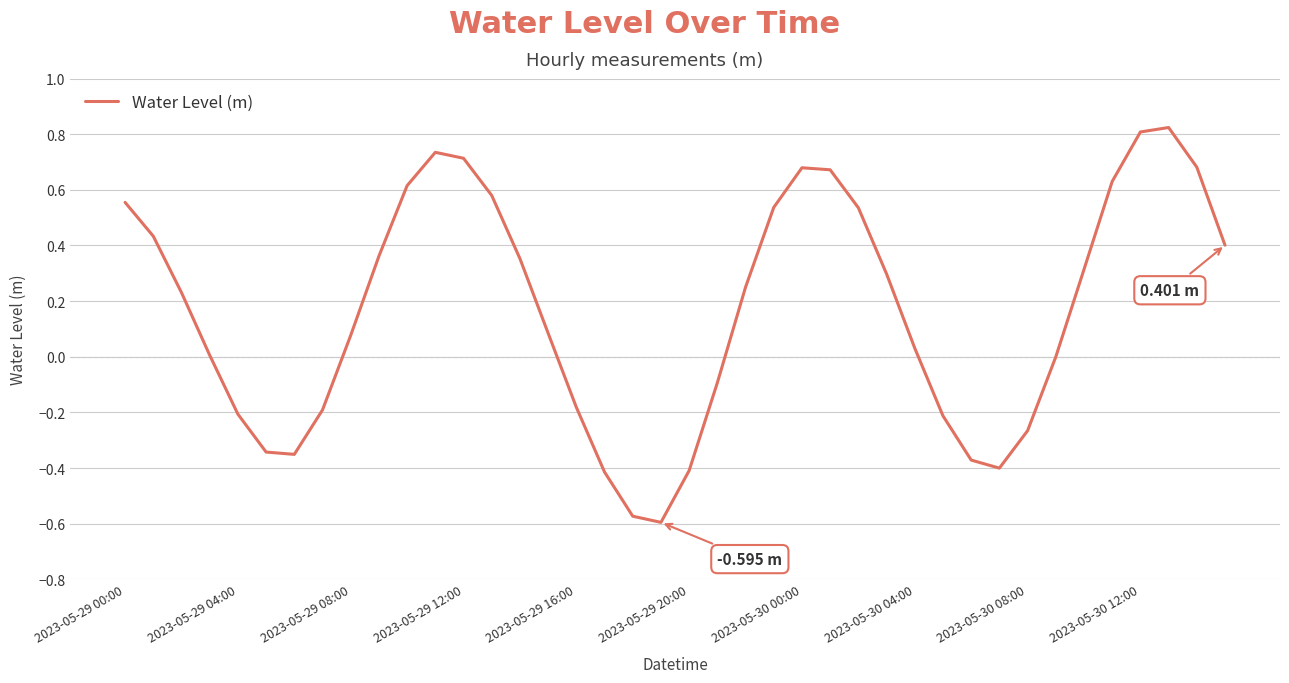

Does the chart display data point markers on the line(s)?

No